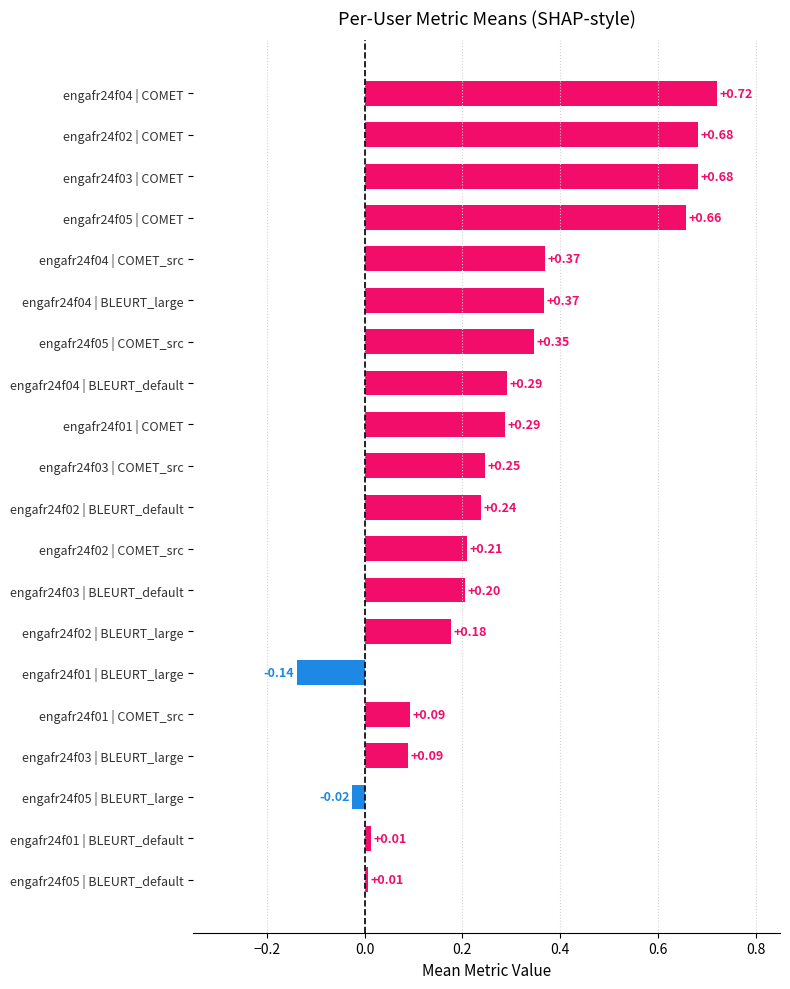

Is the value of metric_BLEURT_large at engafr24f01_3 greater than the value of metric_COMET at engafr24f05_46?

No